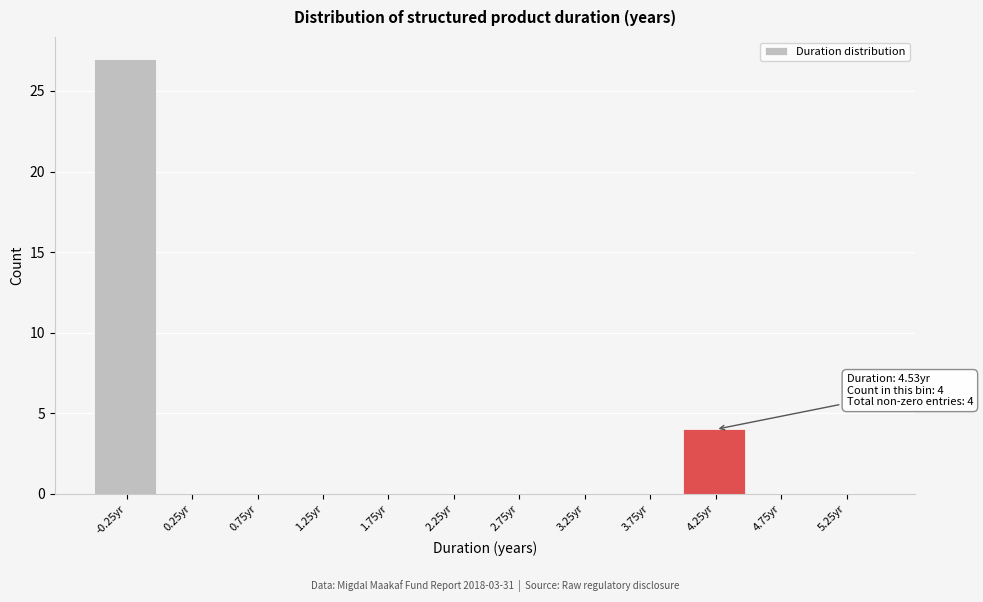

Reading right to left, what are all the values shown in this chart?

5.25yr=0	4.75yr=0	4.25yr=4	3.75yr=0	3.25yr=0	2.75yr=0	2.25yr=0	1.75yr=0	1.25yr=0	0.75yr=0	0.25yr=0	-0.25yr=27